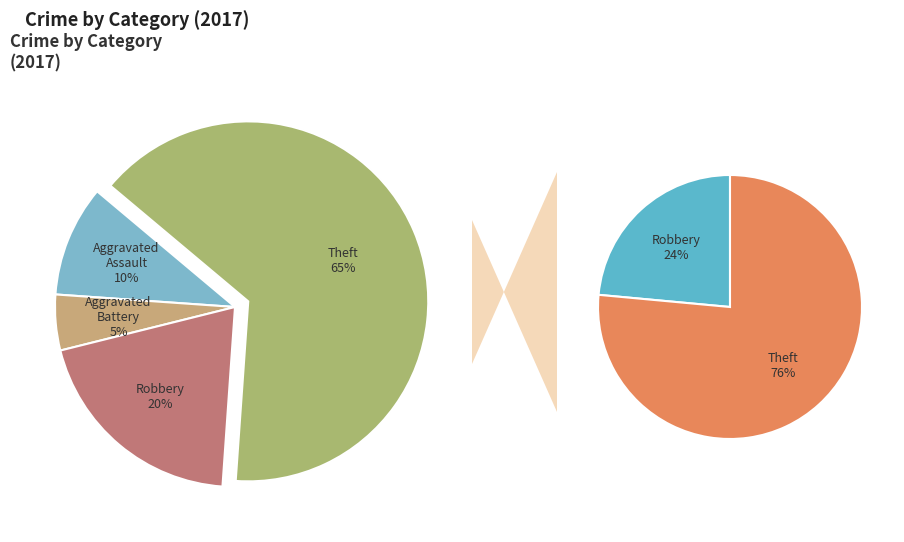

What is the majority slice?

Theft